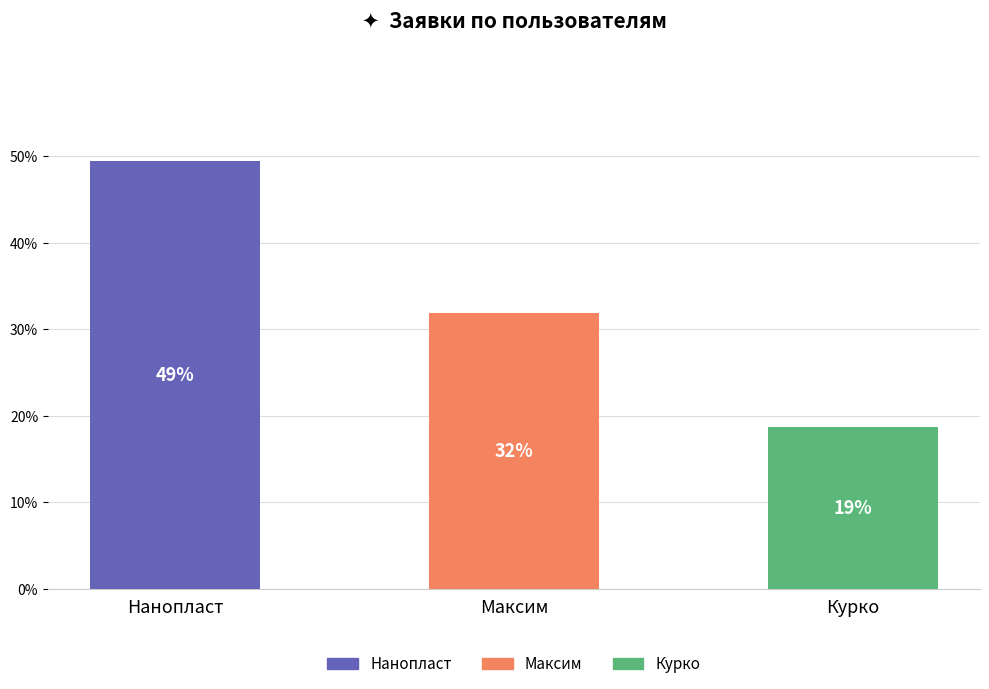

True or false: the data shows 6.0 at Курко.

False